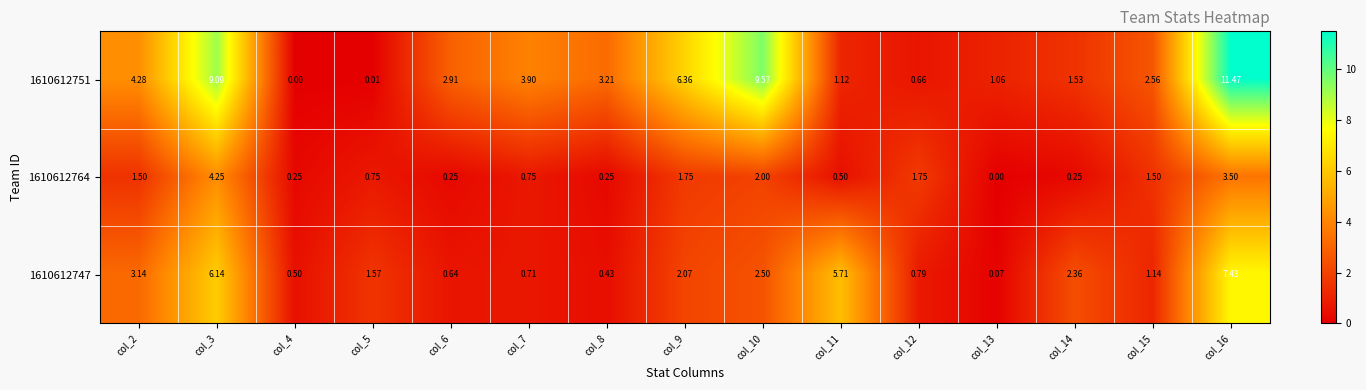

Is the value of 1610612747 at col_10 greater than the value of 1610612751 at col_8?

No